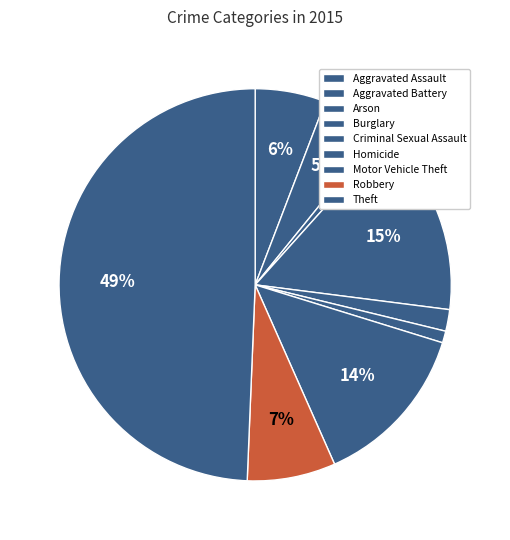

Which slice is the smallest?

Arson